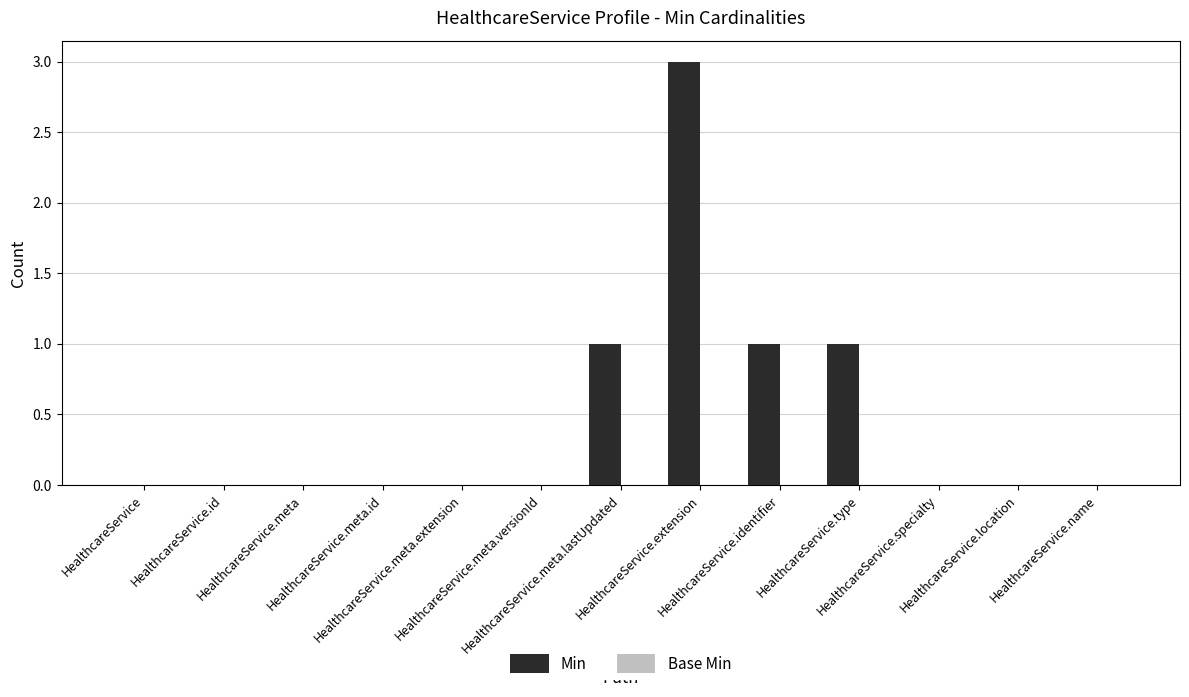

What is the maximum value shown in the chart?

3